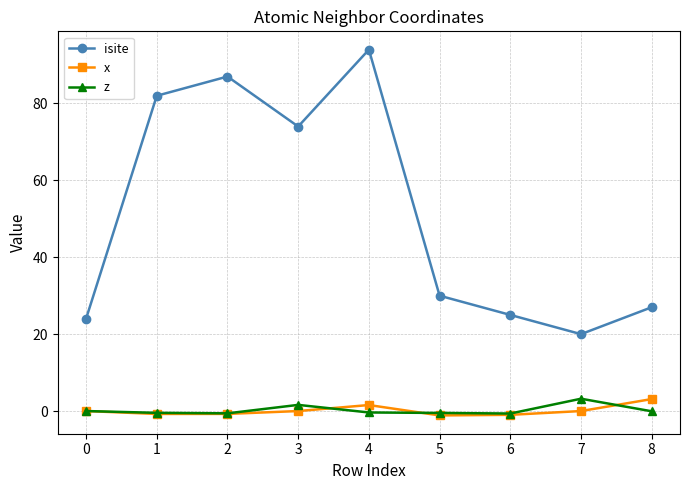

Is it true that isite equals 36.9 at 2?

False